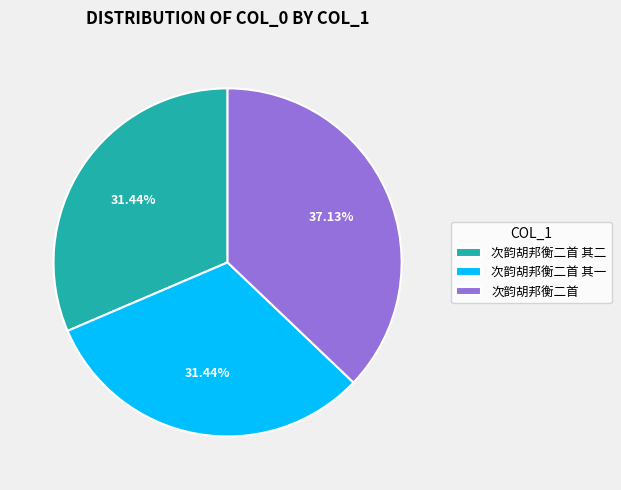

Which slice is the largest?

次韵胡邦衡二首